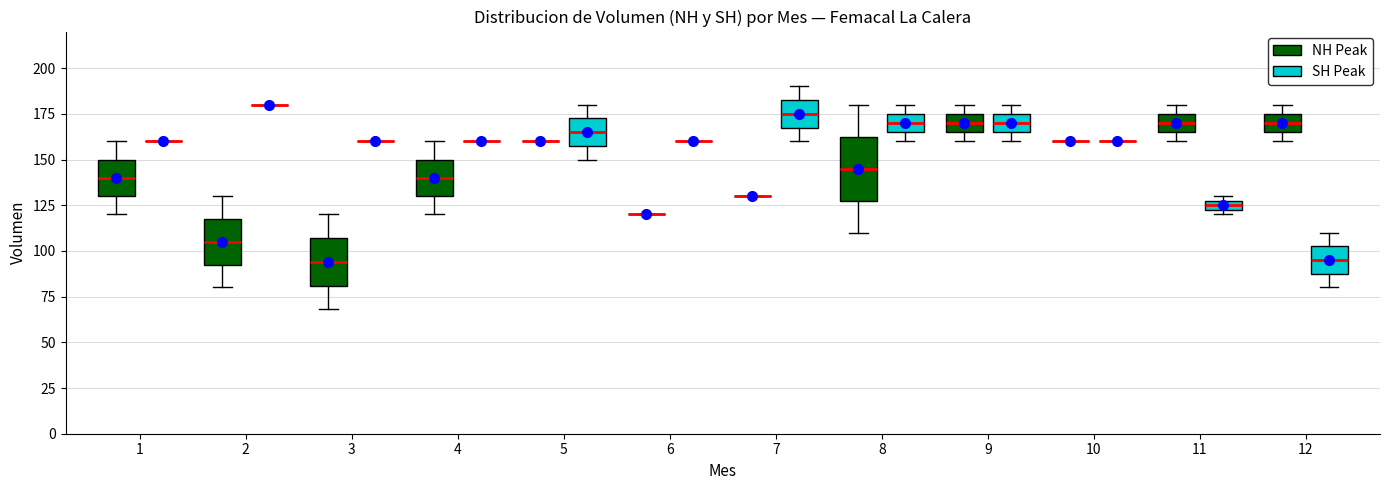

Comparing the boxes themselves (not the whiskers), which one is the tallest?

8 (NH Peak)